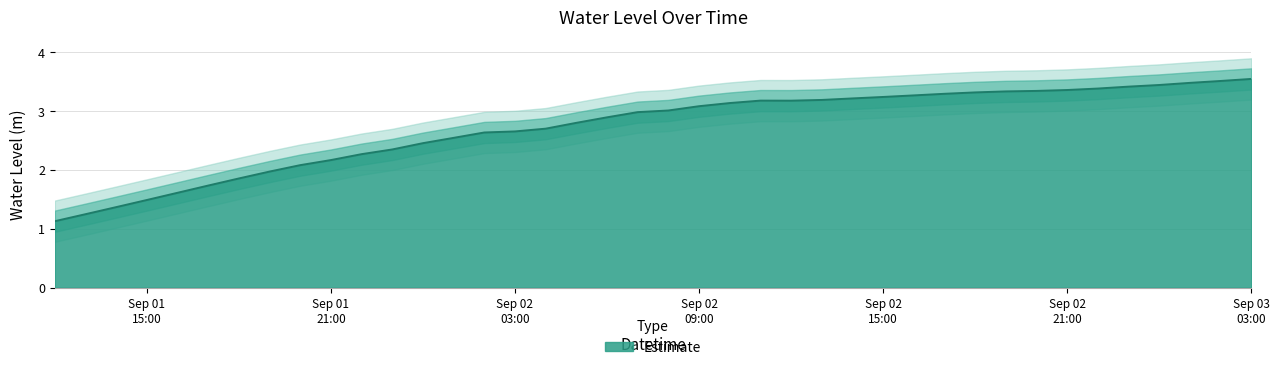

What is the lowest value of the Estimate series?

1.1